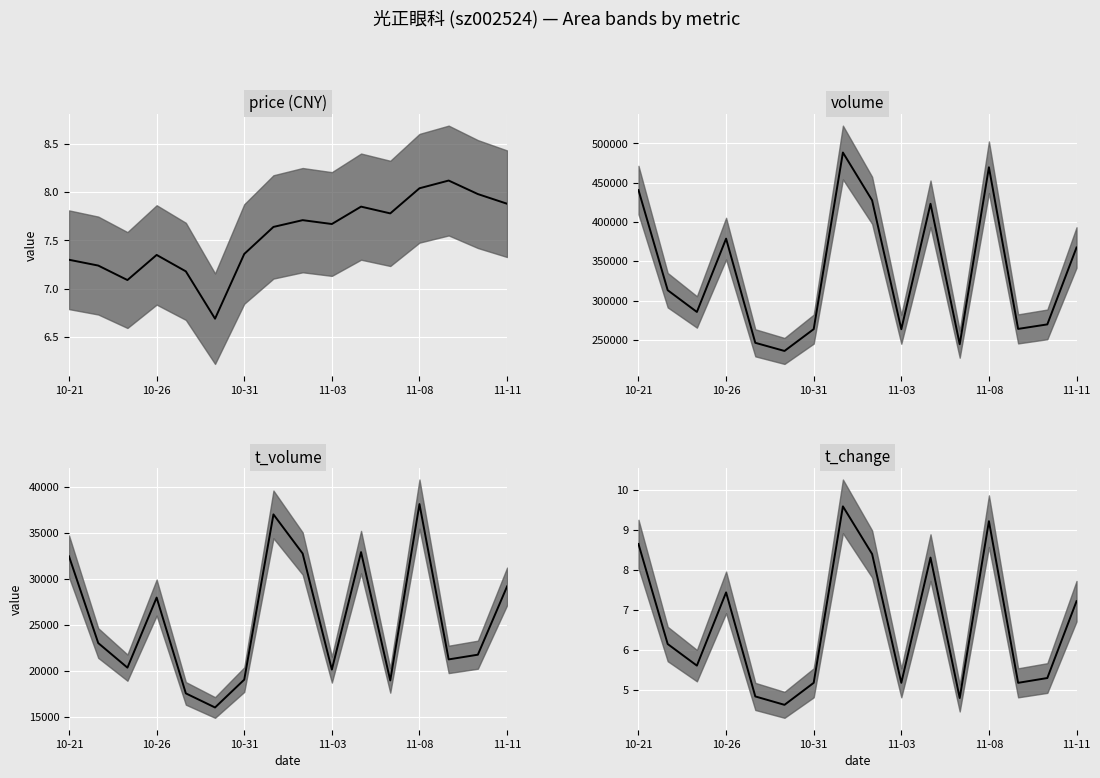

Reading right to left, what are all the values shown in this chart?

price: 7.9	8.0	8.1	8.0	7.8	7.8	7.7	7.7	7.6	7.4	6.7	7.2	7.3	7.1	7.2	7.3
volume: 367444.0	269661.0	263931.0	469509.0	244399.0	423041.0	263492.0	427460.0	488250.0	263634.0	235883.0	246227.0	378715.0	285473.0	313148.0	440499.0
t_volume: 29191.0	21771.0	21259.0	38140.0	18971.0	32920.0	20150.0	32767.0	37017.0	19060.0	16034.0	17566.0	27979.0	20363.0	23036.0	32456.0
t_change: 7.2	5.3	5.2	9.2	4.8	8.3	5.2	8.4	9.6	5.2	4.6	4.8	7.4	5.6	6.2	8.7